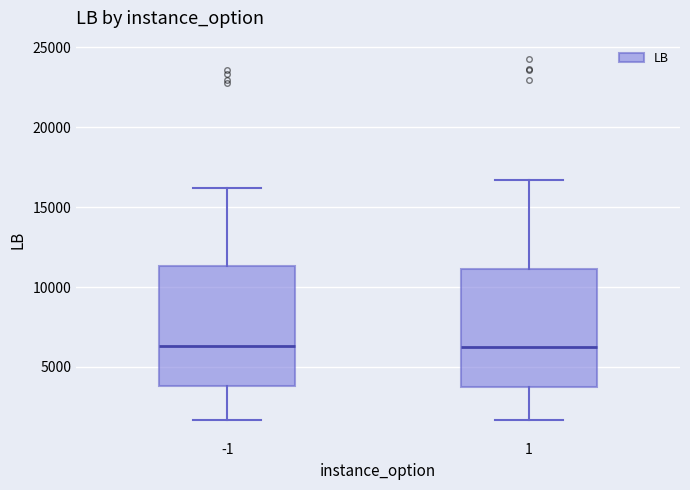

Reading left to right, read every box against the y-axis: the position of its median line, the range the box covers, and the ends of its whiskers. The values are not printed on the chart, so give them approximately, as read against the axis.

-1: median 6500, box 4000 to 11500, whiskers 1500 to 16000
1: median 6000, box 3500 to 11000, whiskers 1500 to 16500